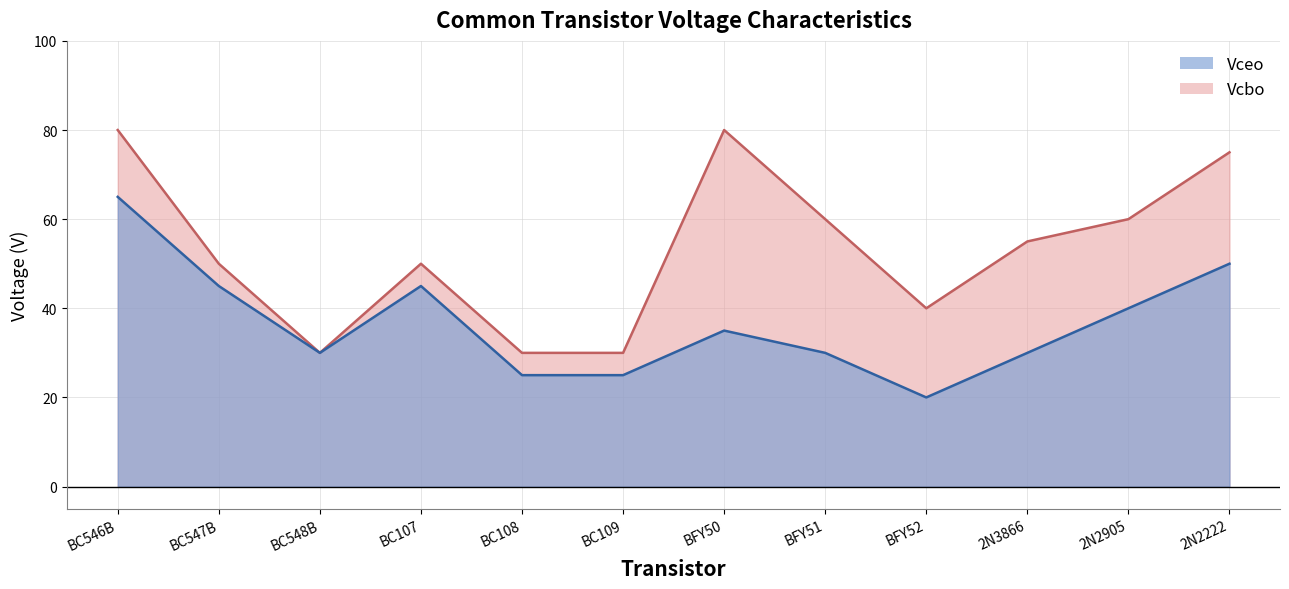

Count the Vcbo values in the range 40 to 75.

7